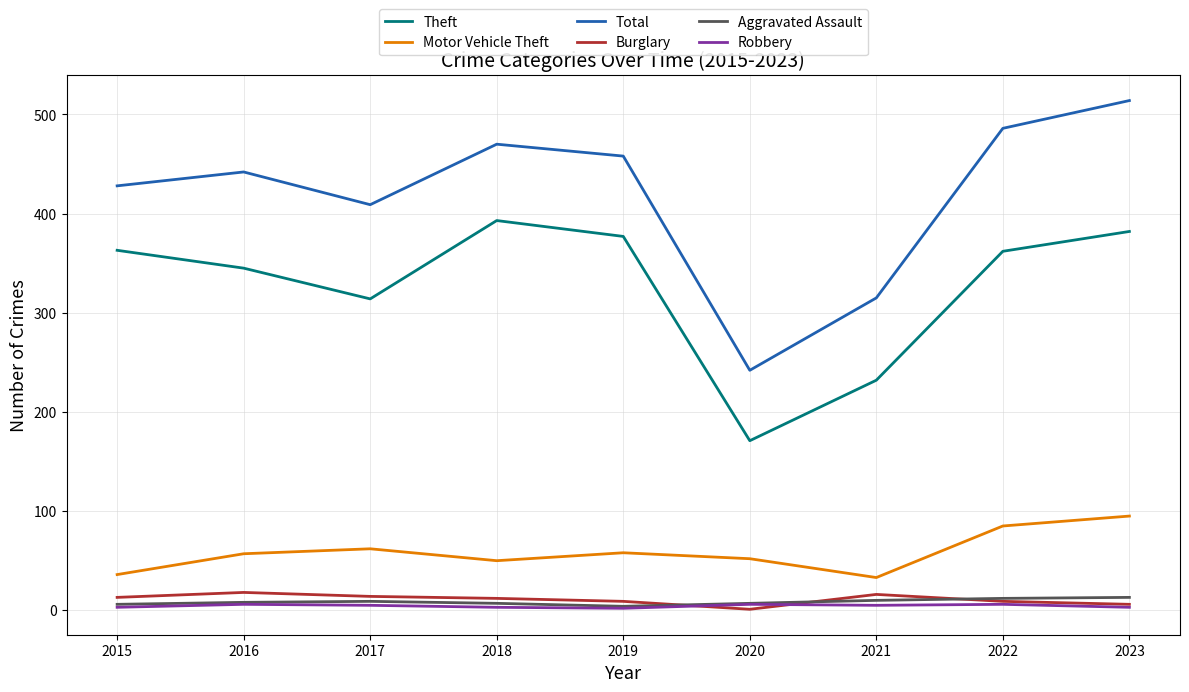

What are all the series names shown in the legend?

Theft, Motor Vehicle Theft, Total, Burglary, Aggravated Assault, Robbery